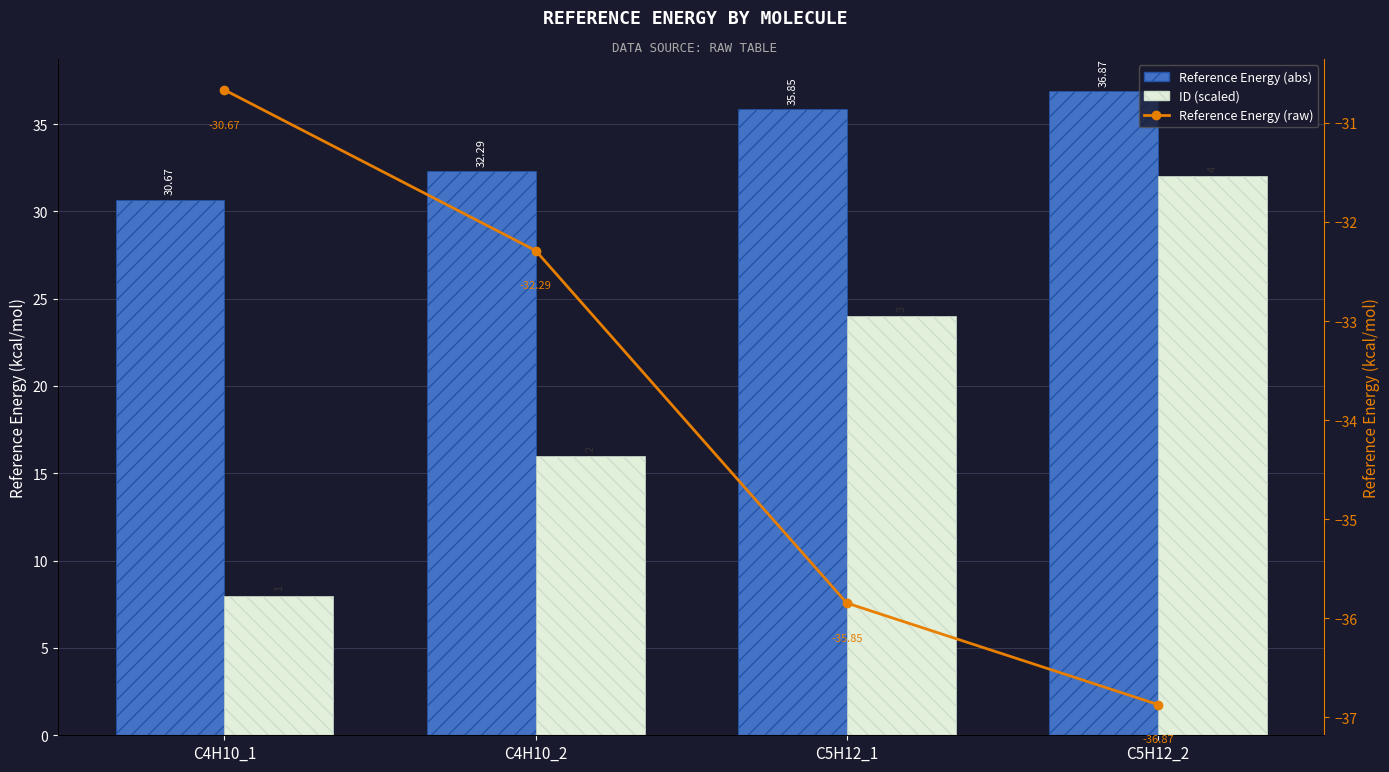

Where is Reference Energy (abs) nearest to the value 33?

C4H10_2